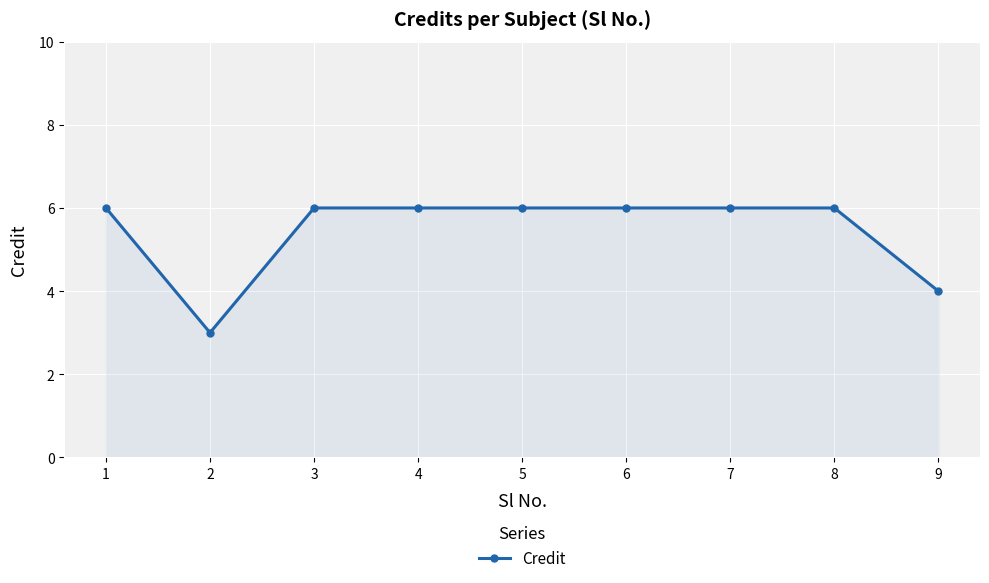

What is the value of the 5th point from the left?

6